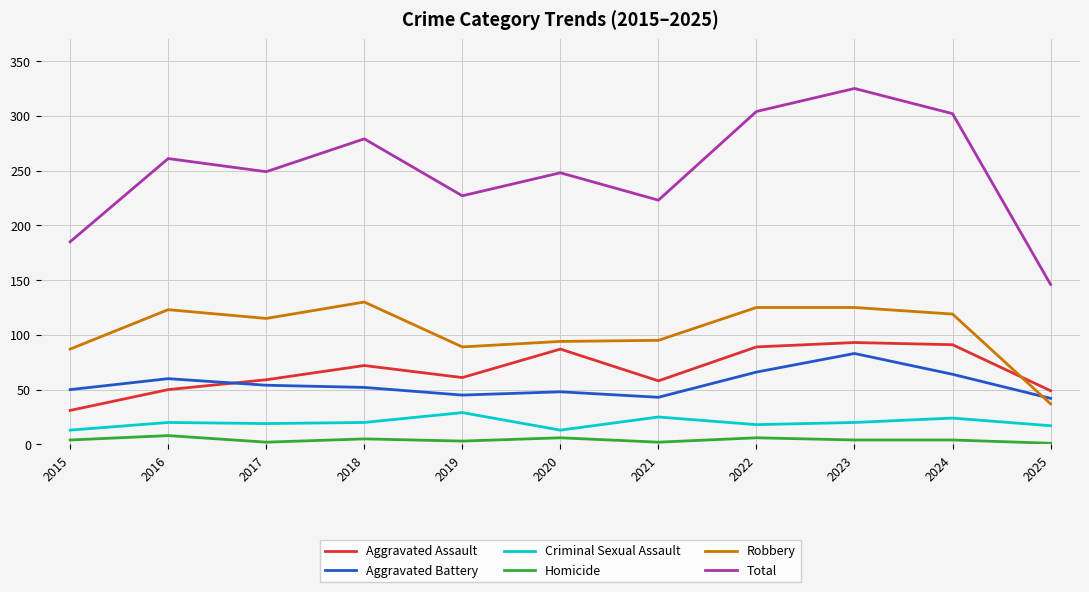

What is the highest value of the Aggravated Battery series?

83